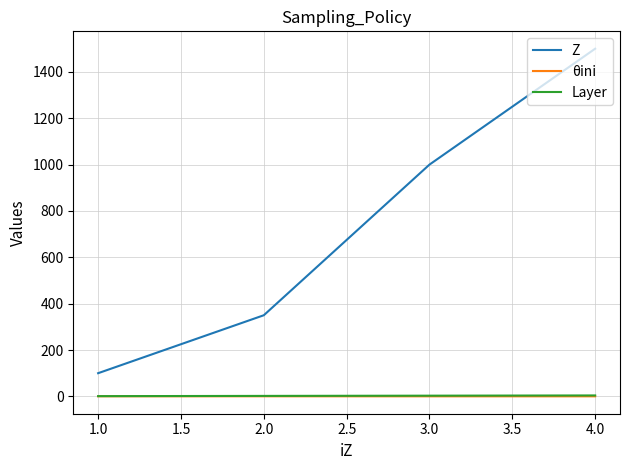

What are all the series names shown in the legend?

Z, θini, Layer